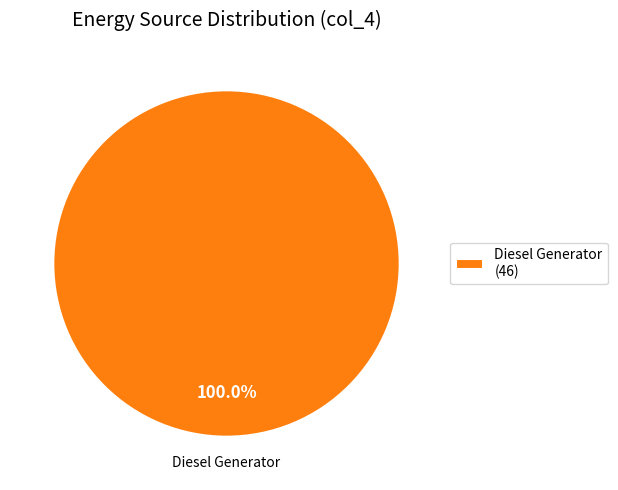

Does Diesel Generator (46) account for over 50% of the chart?

Yes